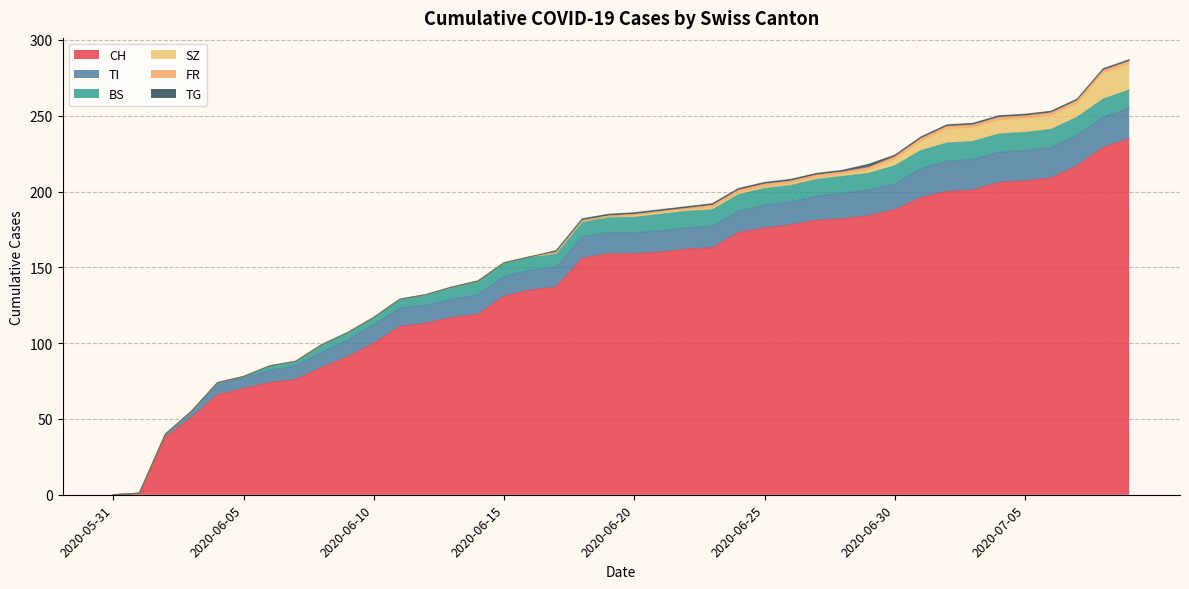

True or false: CH and BS cross at least once.

False